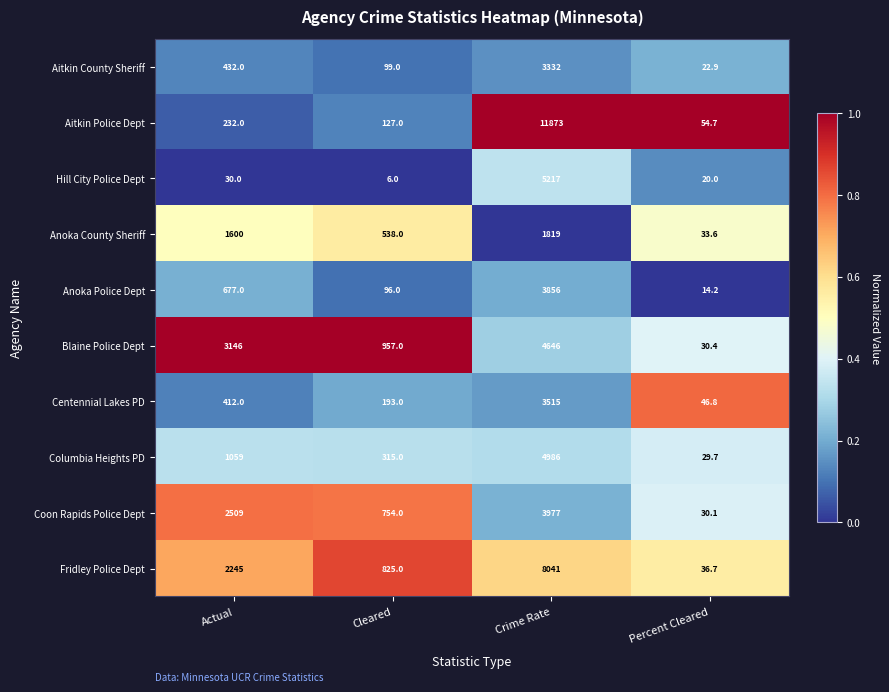

Is it true that Aitkin County Sheriff equals 154.9 at Cleared?

False